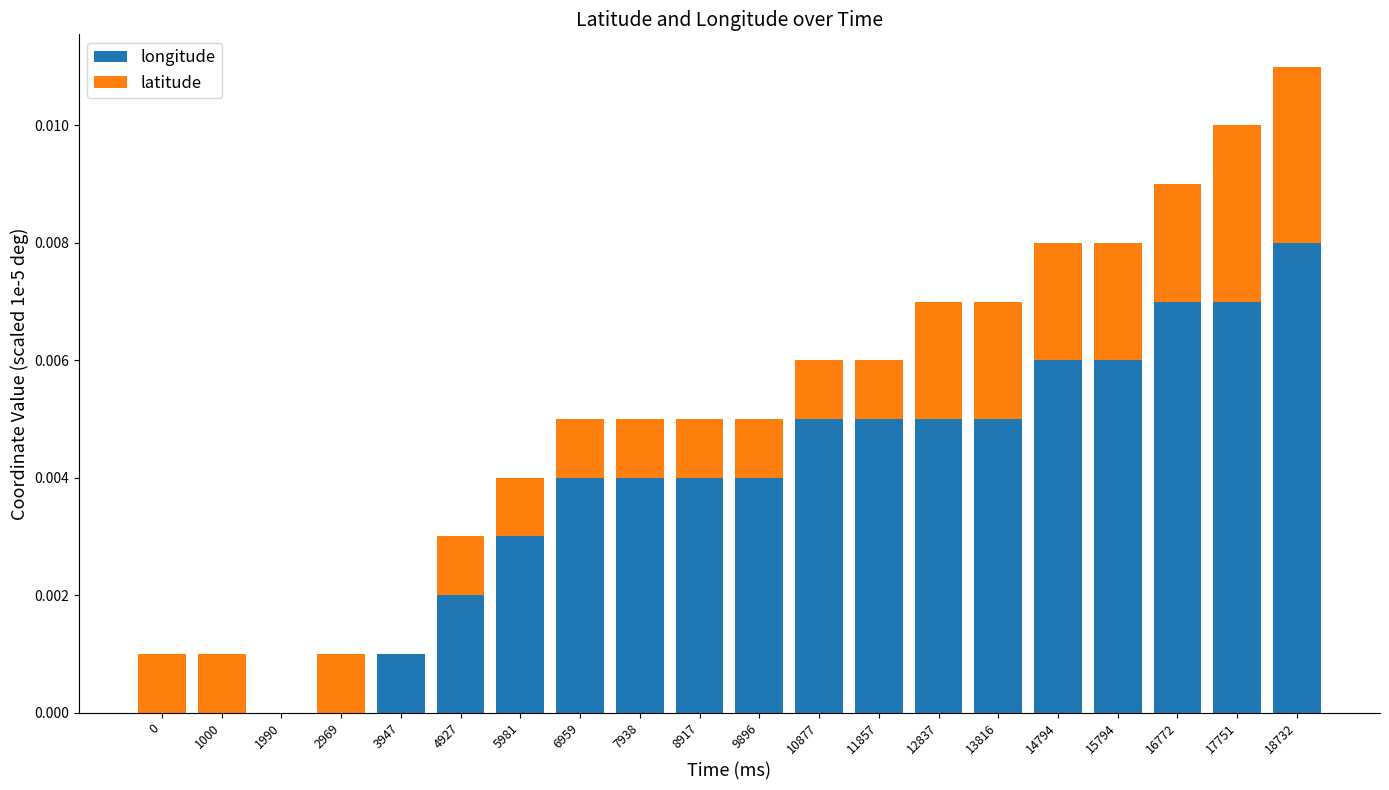

At which category is the sum across all series the highest?

18732